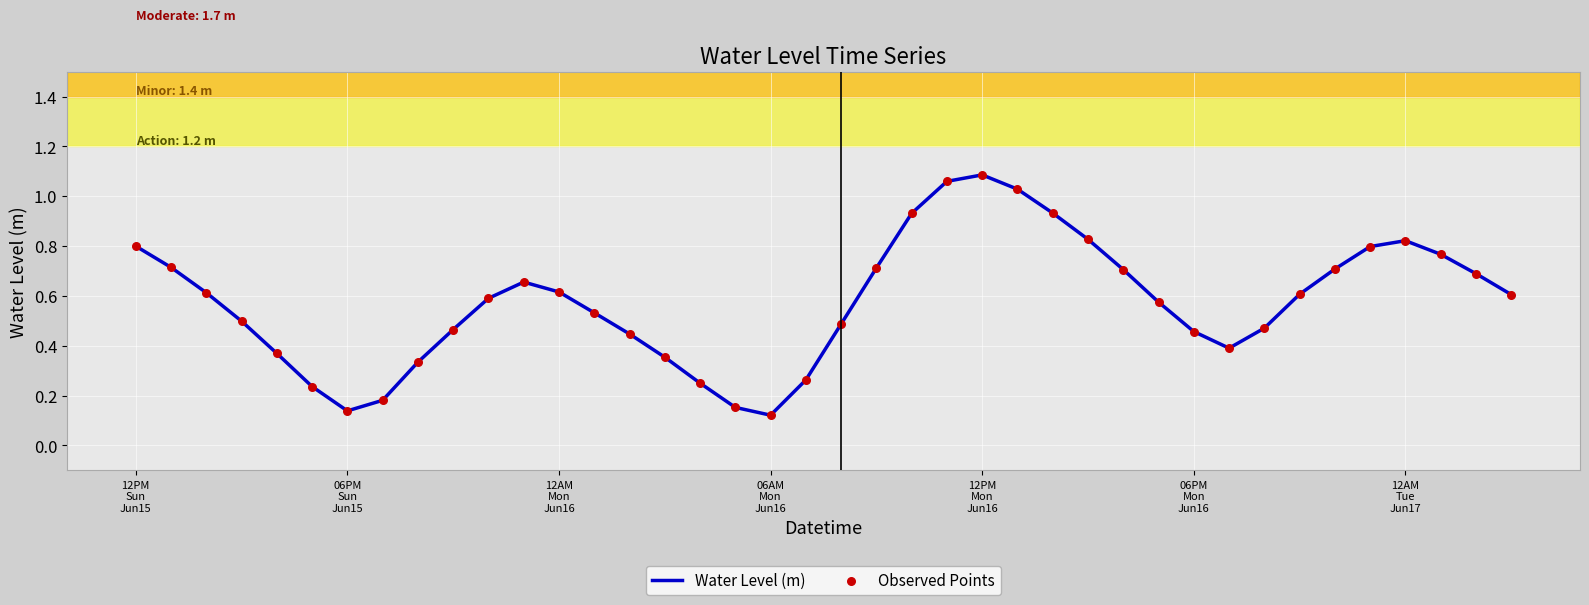

Is this an area chart (filled region under the line)?

No